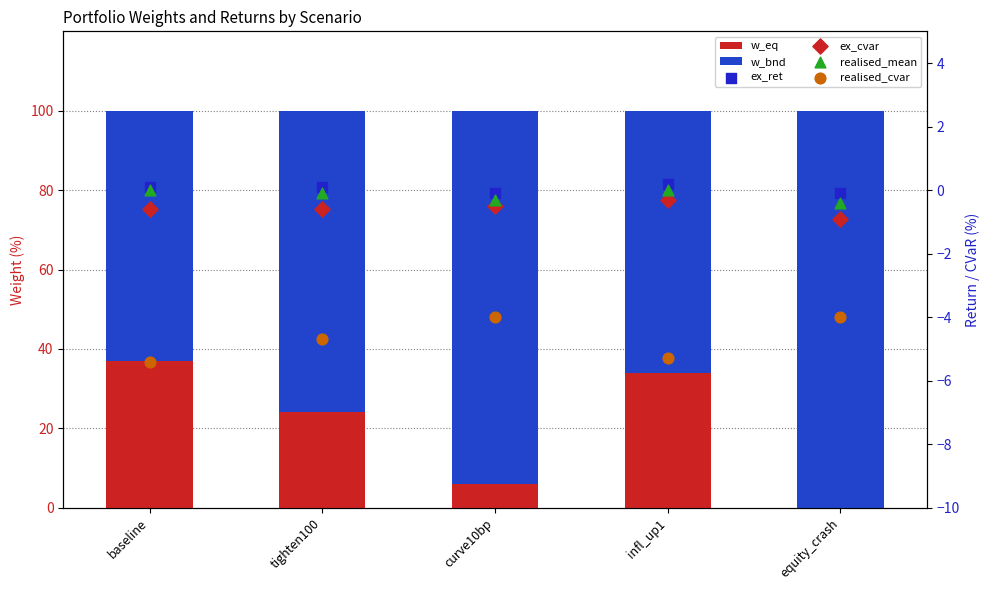

Is the value of realised_mean at infl_up1 greater than the value of realised_cvar at curve10bp?

Yes